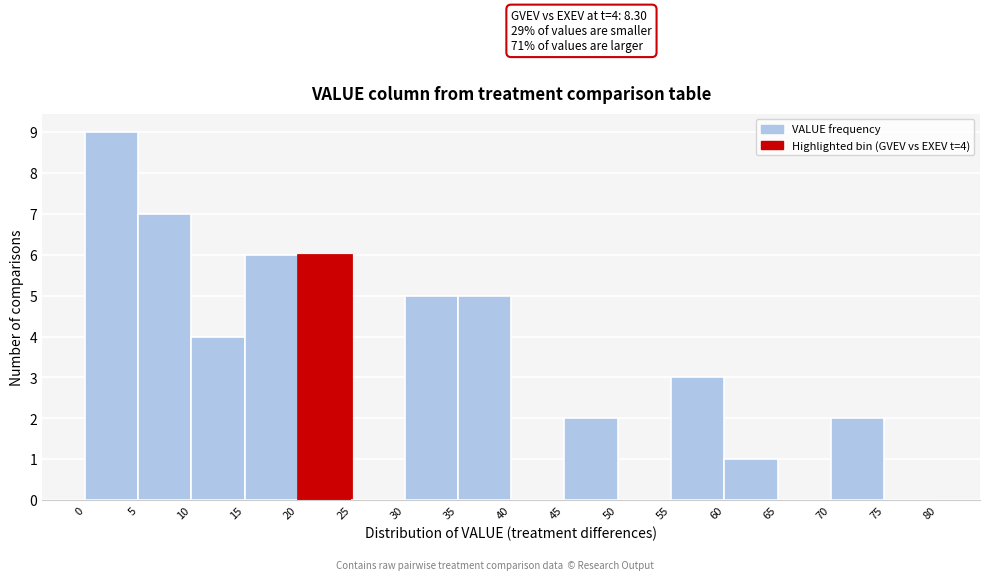

Over which range of the x-axis is the bar tallest?

0 to 5